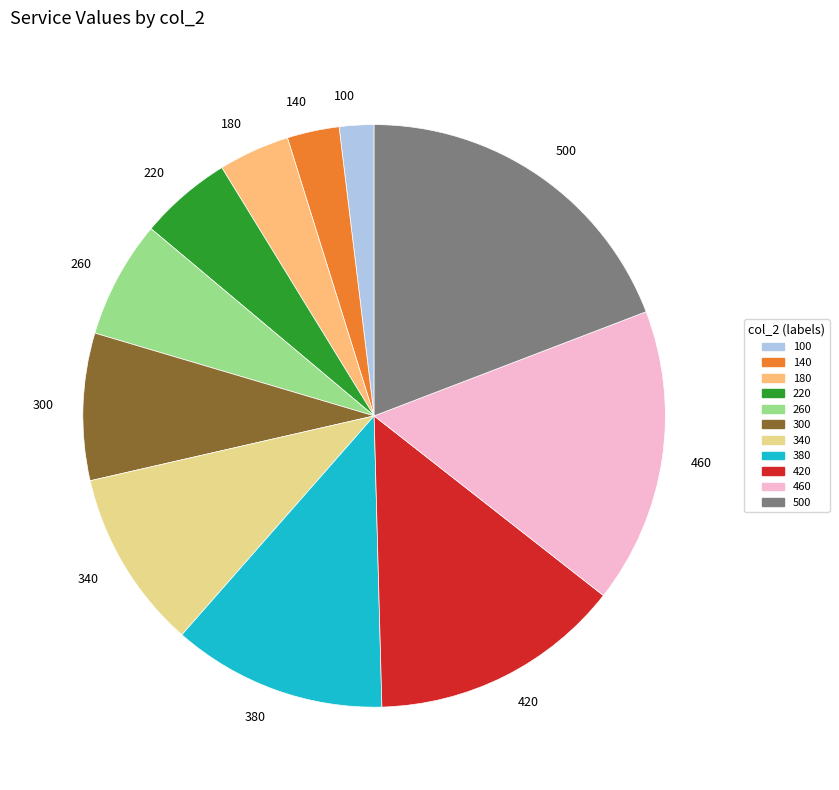

Does 500 account for over 50% of the chart?

No